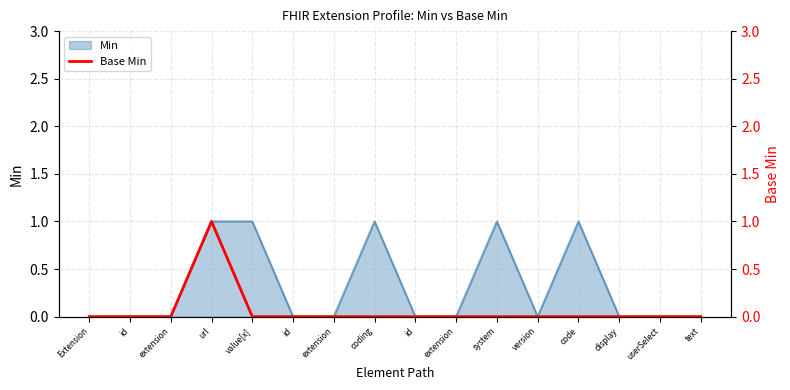

What is the label of the 4th point from the right?

code